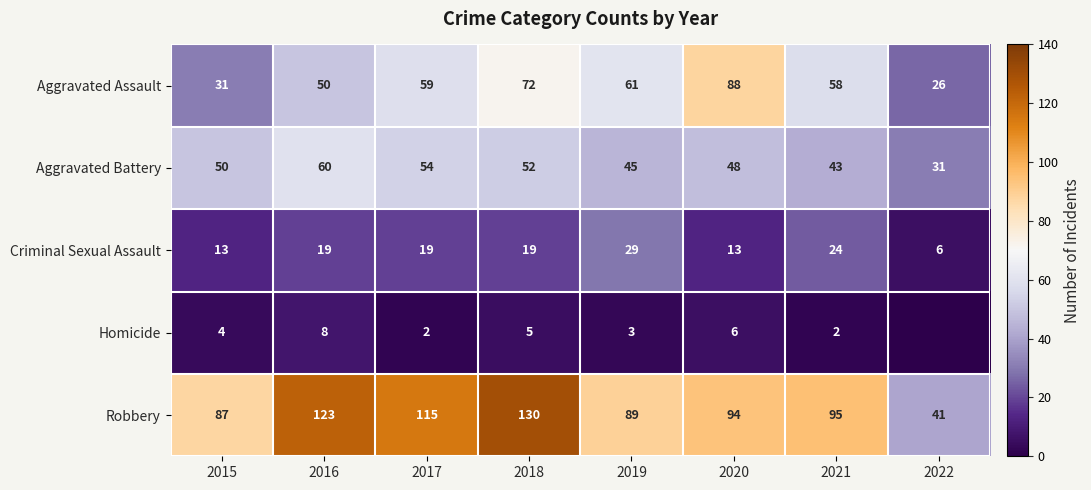

Between 2016 and 2021, which series saw the biggest shift?

Robbery